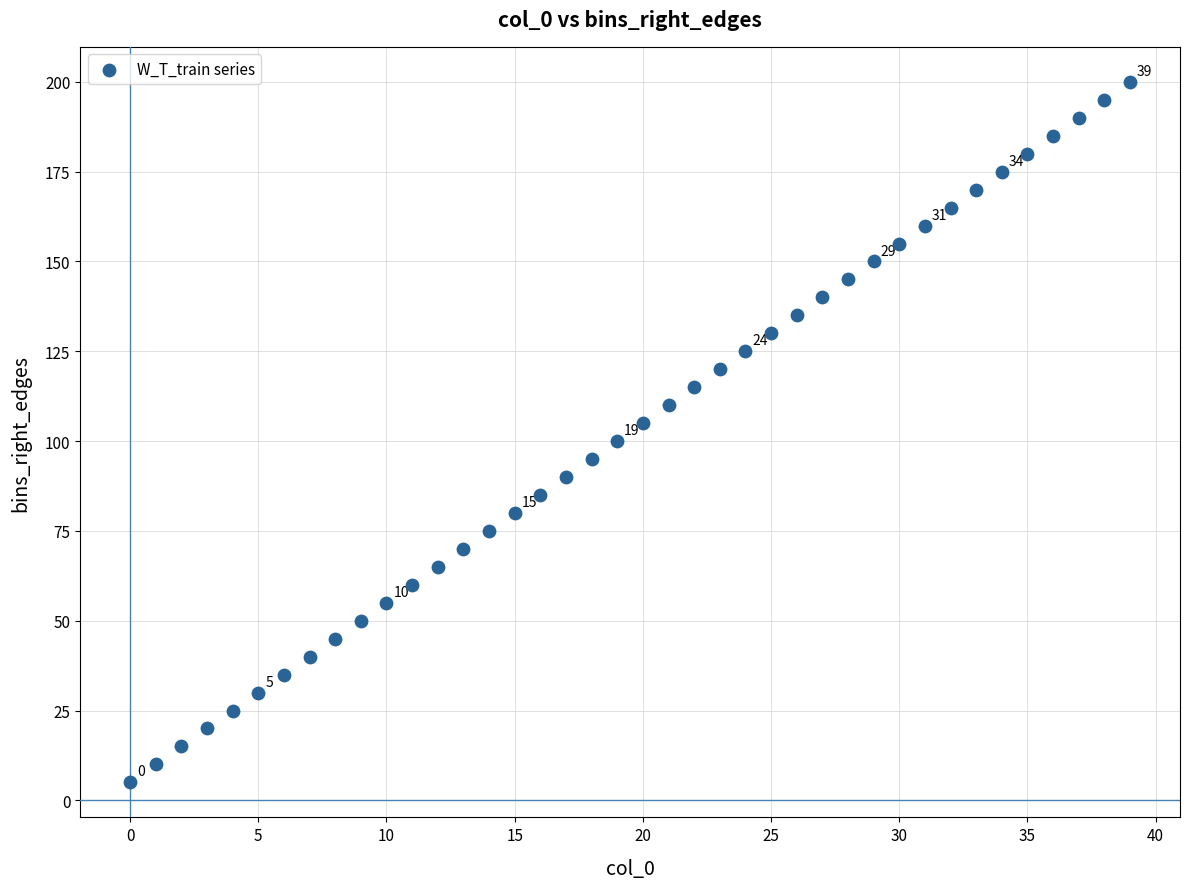

What is the range of Y values (max minus min)?

195